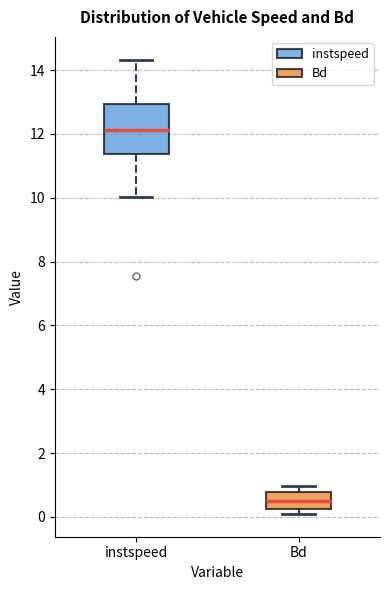

Which box has the lowest median line?

Bd